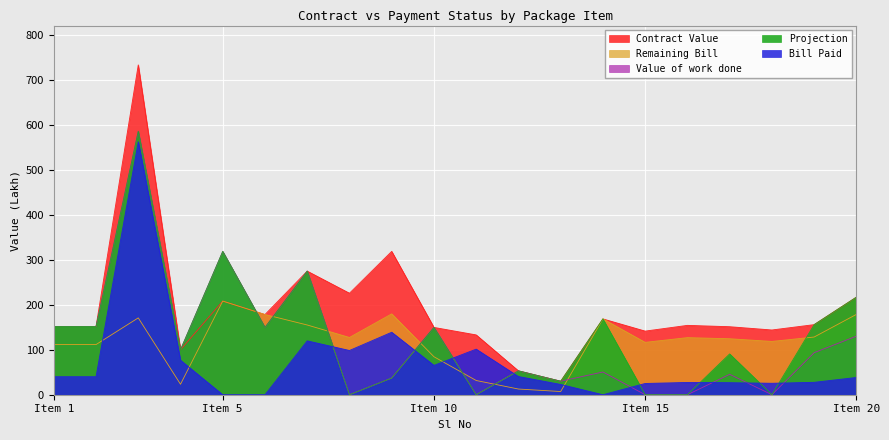

At which label is Bill Paid closest to 280?

9